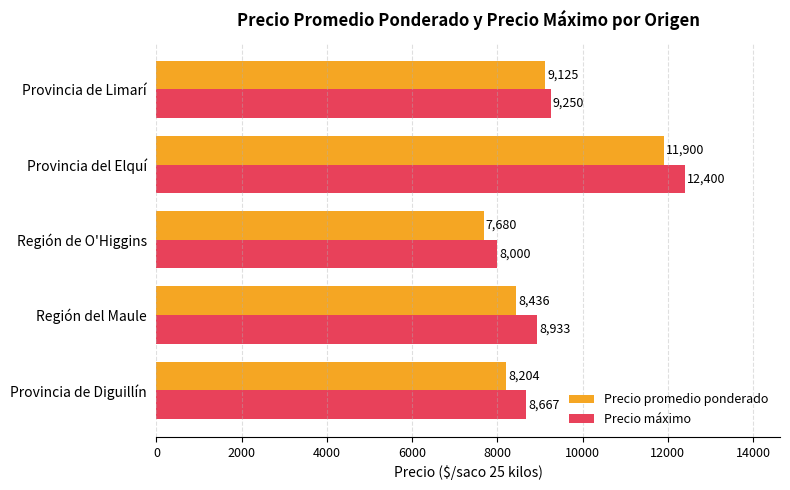

At which label is Precio promedio ponderado closest to 9790?

Provincia de Limarí